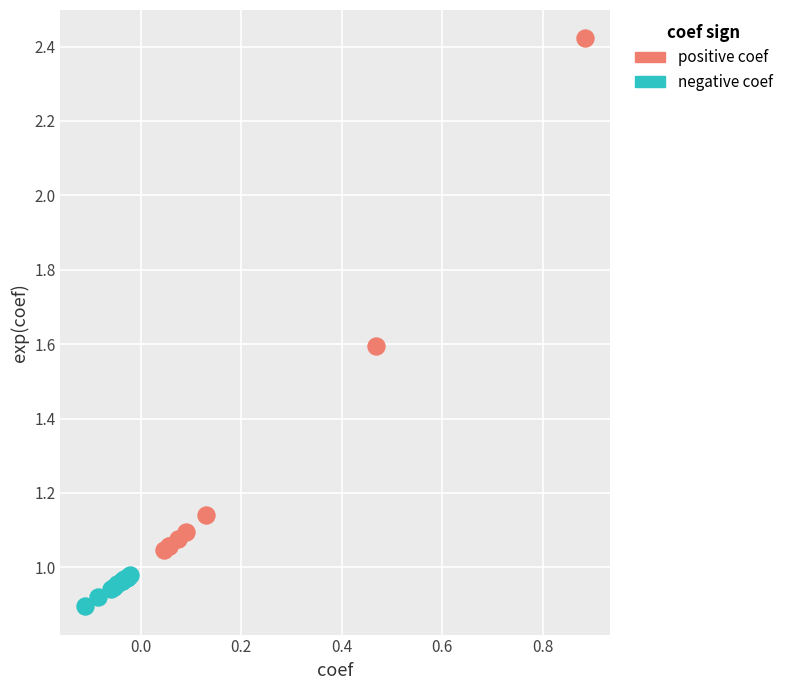

What are all the series names shown in the legend?

positive coef, negative coef